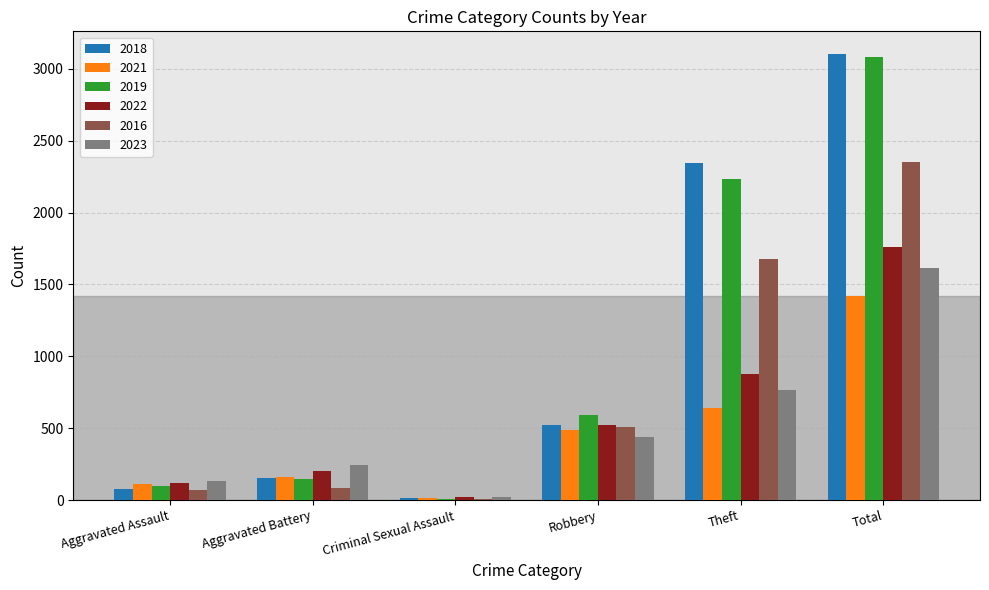

What are all the series names shown in the legend?

2018, 2021, 2019, 2022, 2016, 2023